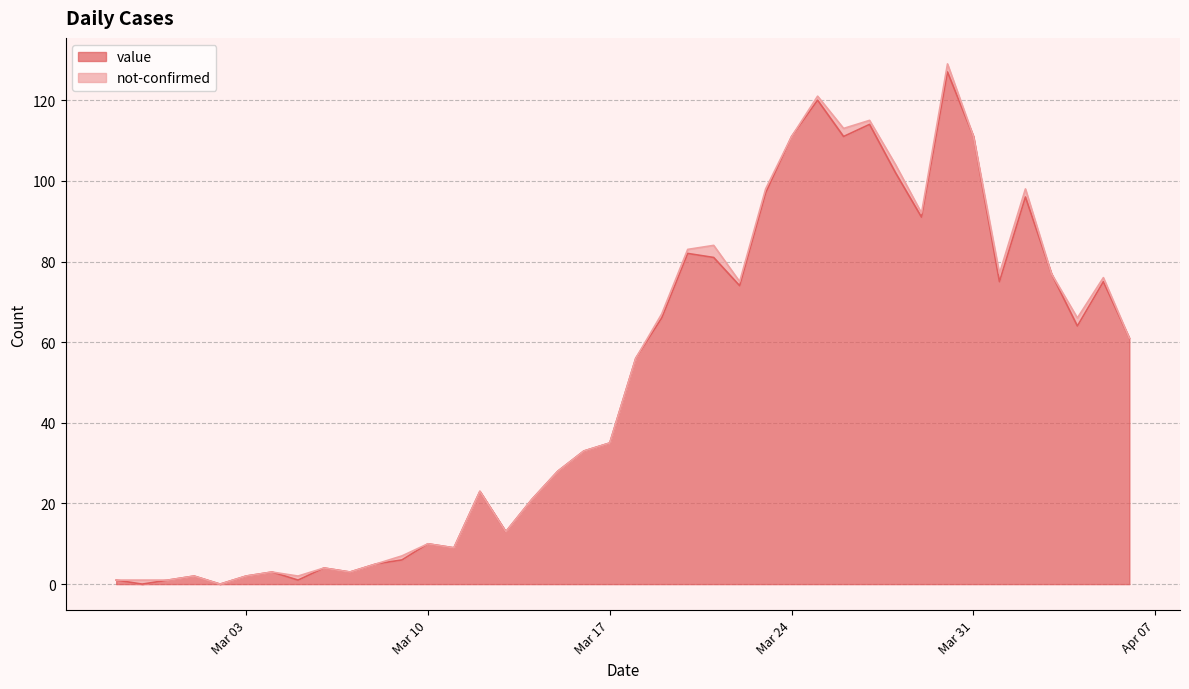

Where is the data nearest to the value 63?

2020-04-04